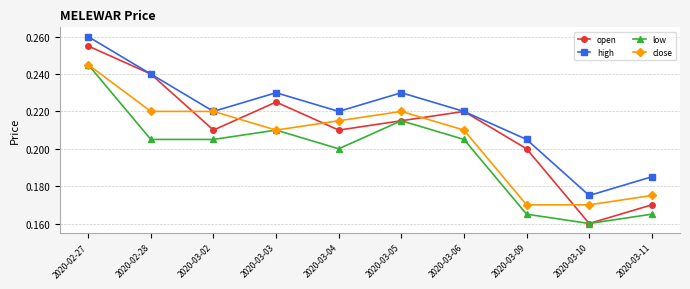

What is the label of the 10th point from the left?

2020-03-11